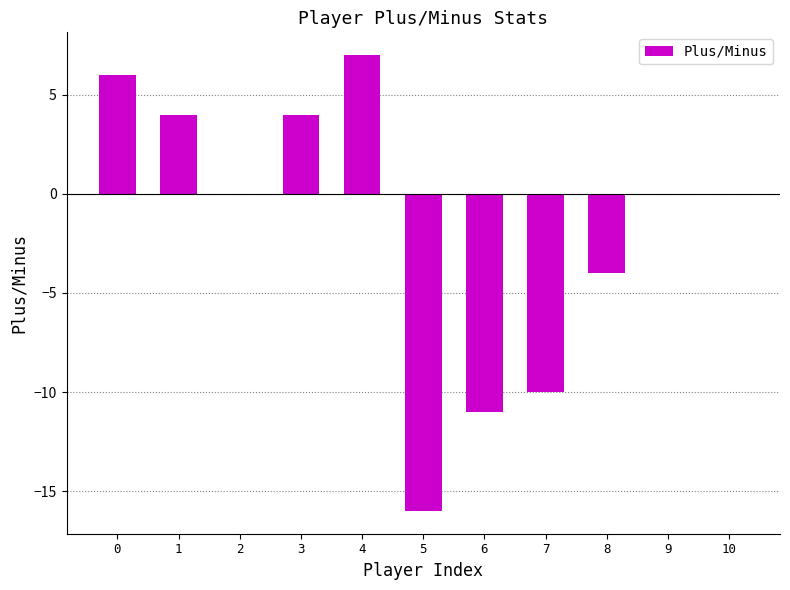

The chart shows a value of -20 at 6. True or false?

False